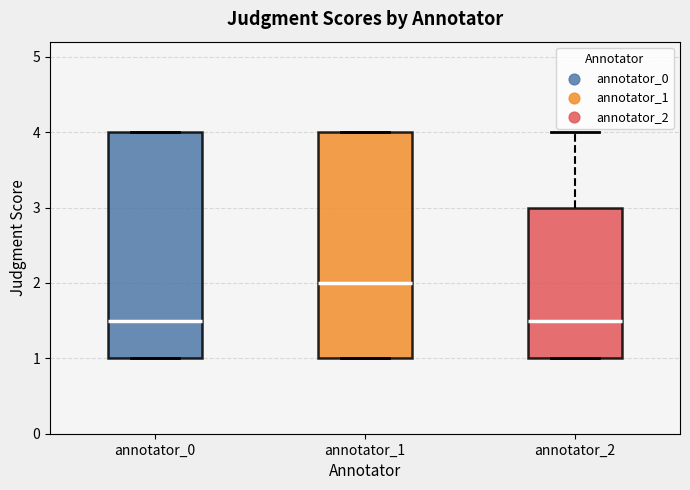

Reading left to right, transcribe this box plot: for each box, give where its median line is, the range the box spans, and where its two whiskers end, as read against the y-axis. The values are not printed on the chart, so give them approximately, as read against the axis.

annotator_0: median 1.5, box 1.0 to 4.0, whiskers 1.0 to 4.0
annotator_1: median 2.0, box 1.0 to 4.0, whiskers 1.0 to 4.0
annotator_2: median 1.5, box 1.0 to 3.0, whiskers 1.0 to 4.0